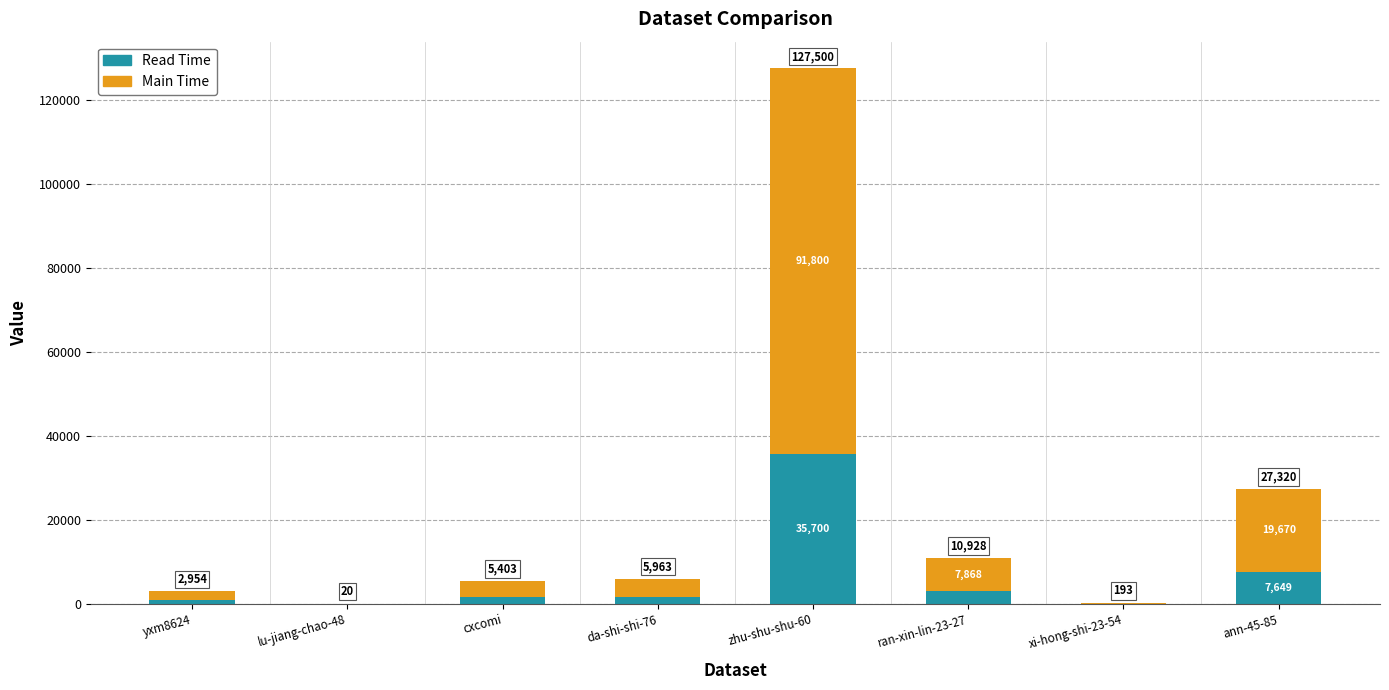

Does the chart contain stacked bars?

Yes